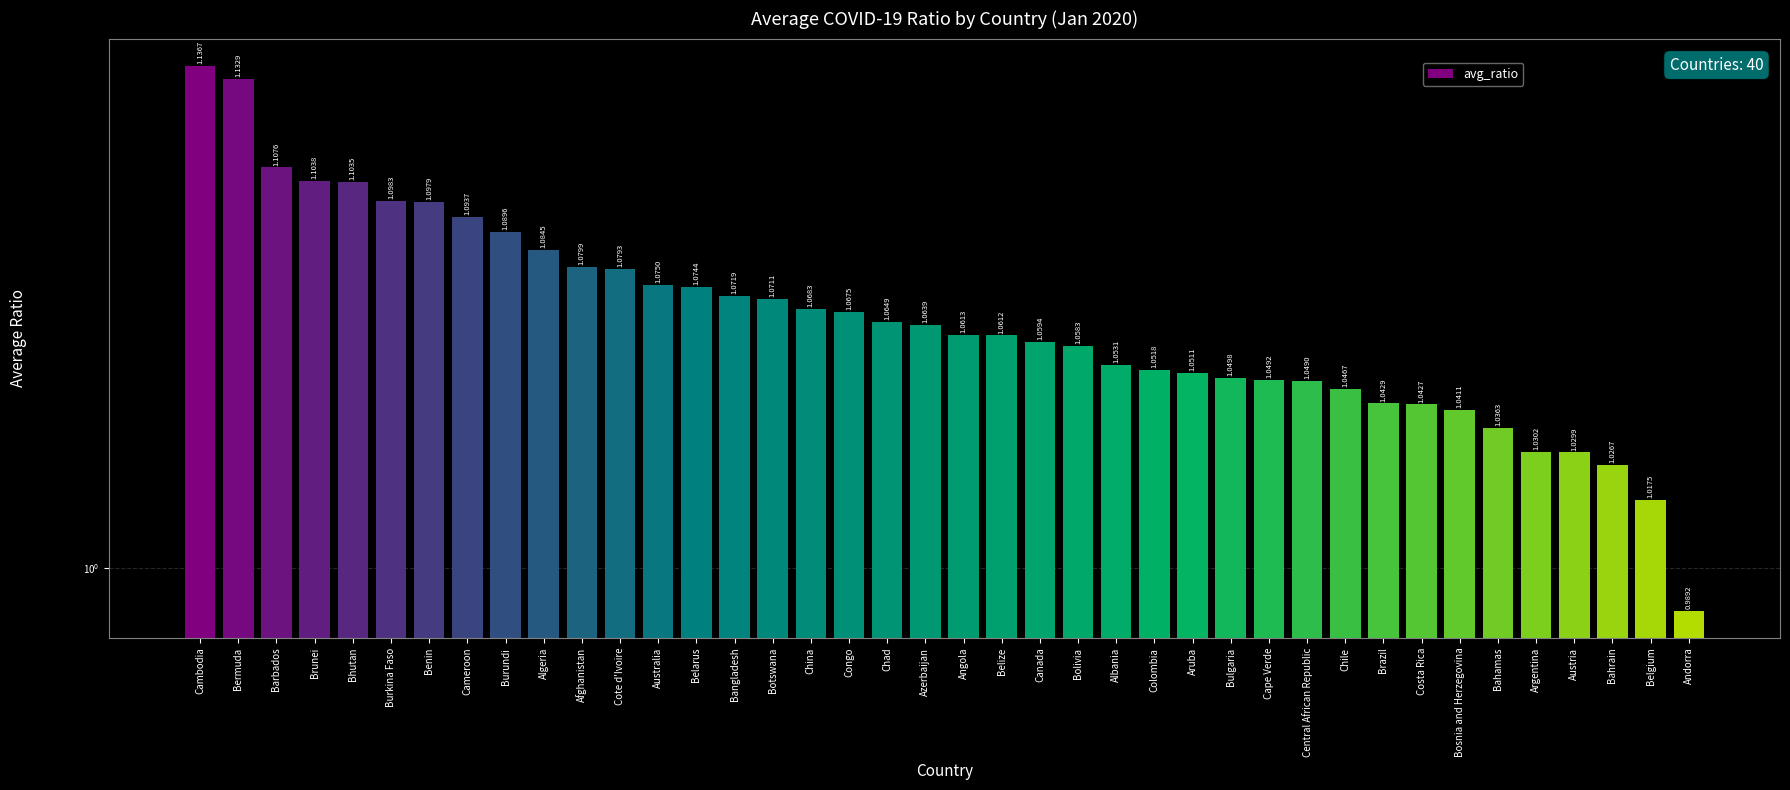

Reading left to right, what are all the values shown in this chart?

1.1	1.1	1.1	1.1	1.1	1.1	1.1	1.1	1.1	1.1	1.1	1.1	1.1	1.1	1.1	1.1	1.1	1.1	1.1	1.1	1.1	1.1	1.1	1.1	1.1	1.1	1.1	1.0	1.0	1.0	1.0	1.0	1.0	1.0	1.0	1.0	1.0	1.0	1.0	1.0